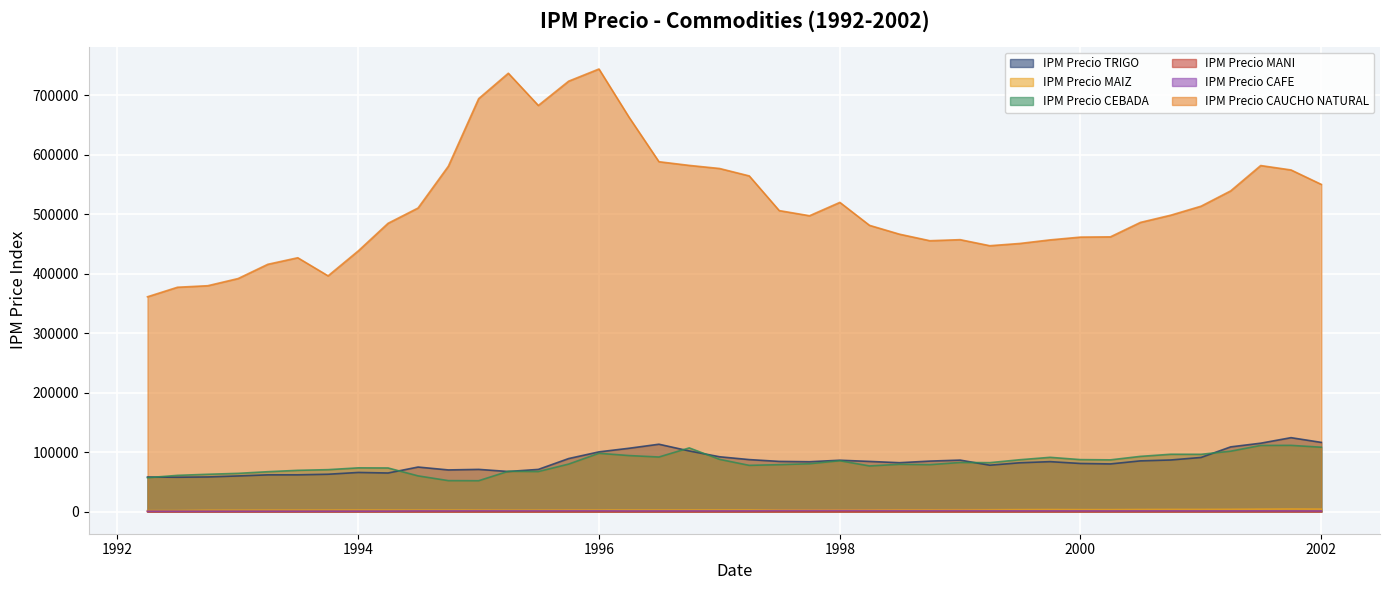

At which category does the chart reach its peak across all series?

1996